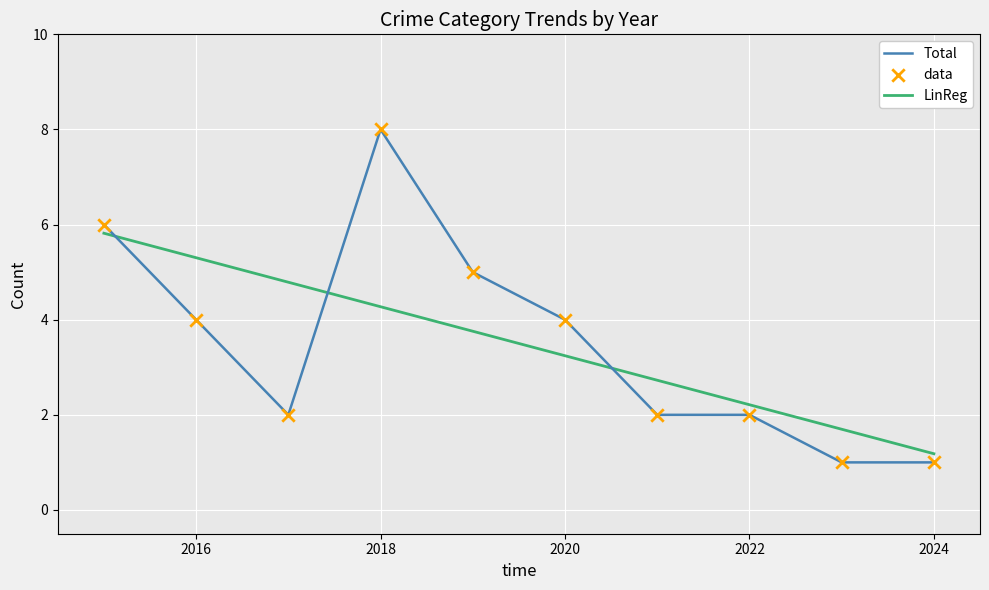

At which label does Total reach its peak?

2018